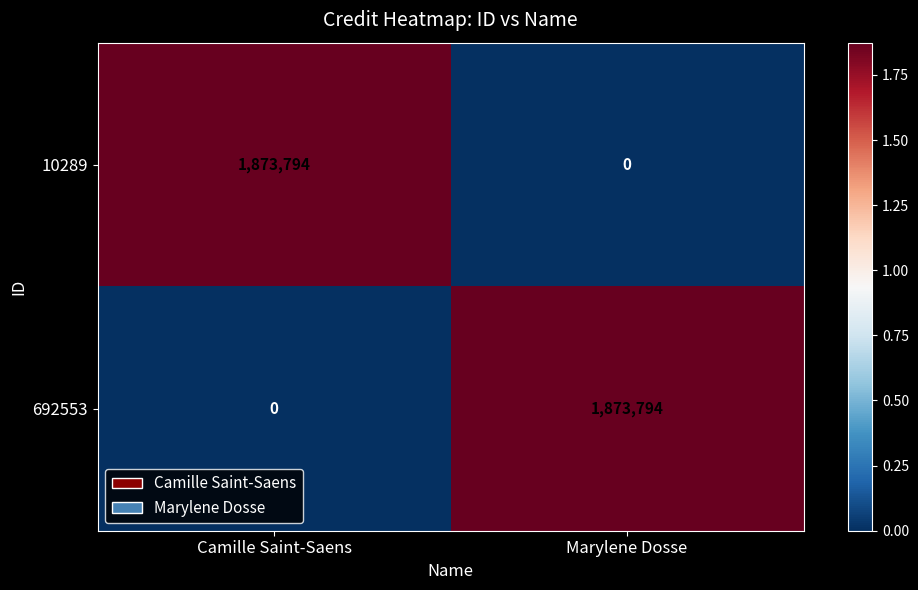

True or false: 10289 has a value of 1873794 at Camille Saint-Saens.

True